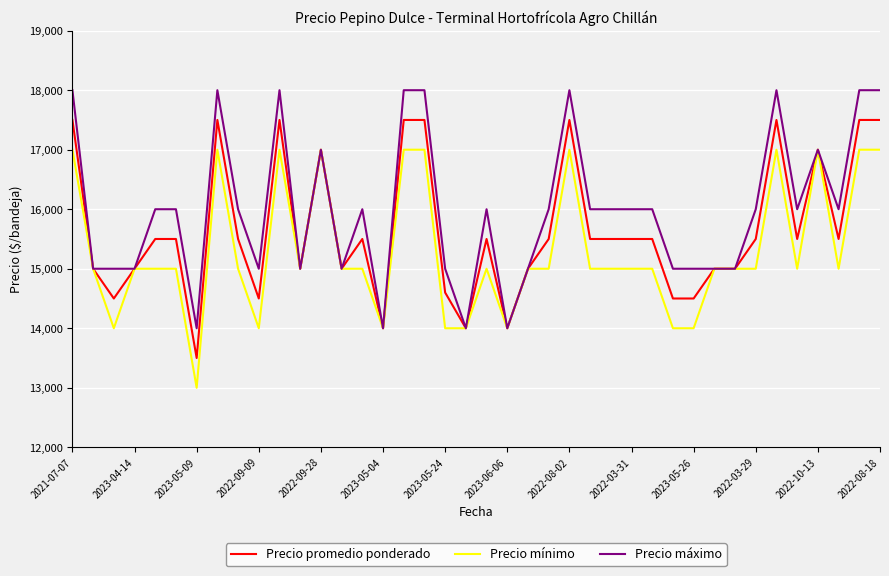

What are all the series names shown in the legend?

Precio promedio ponderado, Precio mínimo, Precio máximo